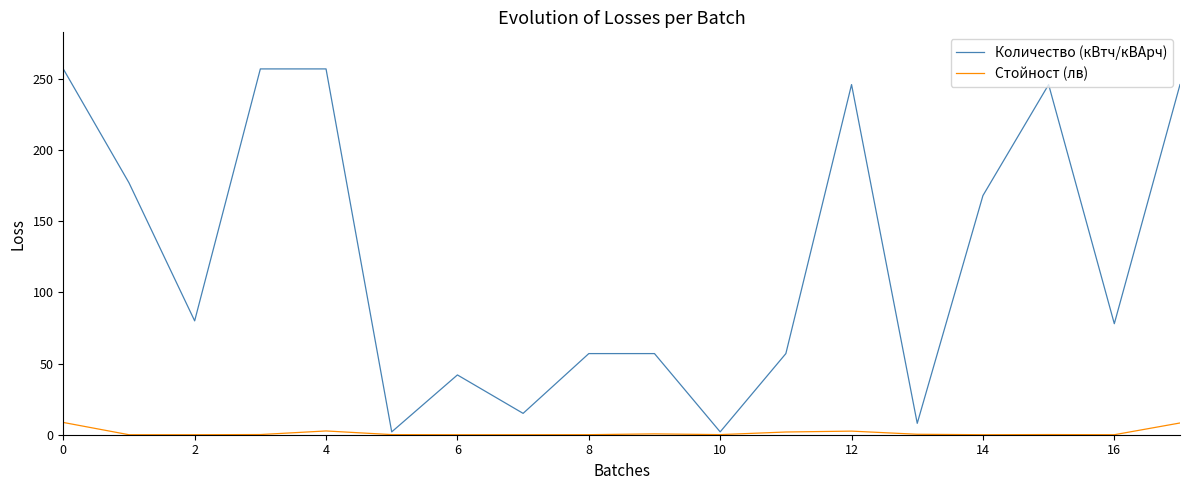

Which series has the largest range (max minus min)?

Количество (кВтч/кВАрч)